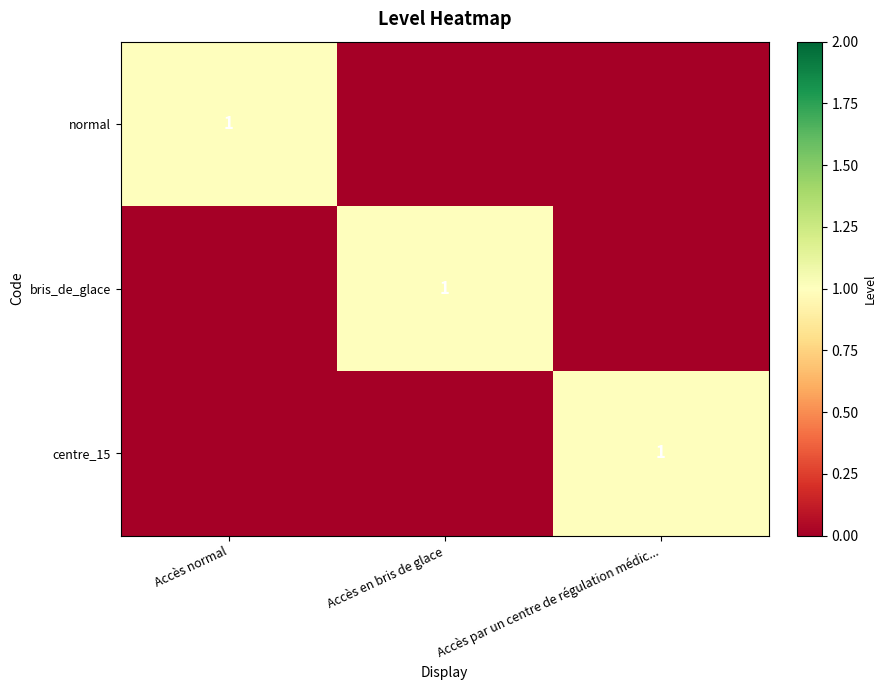

True or false: centre_15 has a value of 1 at Accès par un centre de régulation médic....

True